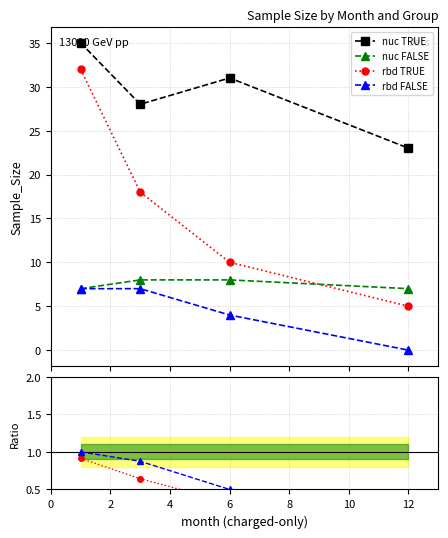

Which series has the largest total across all categories?

nuc TRUE